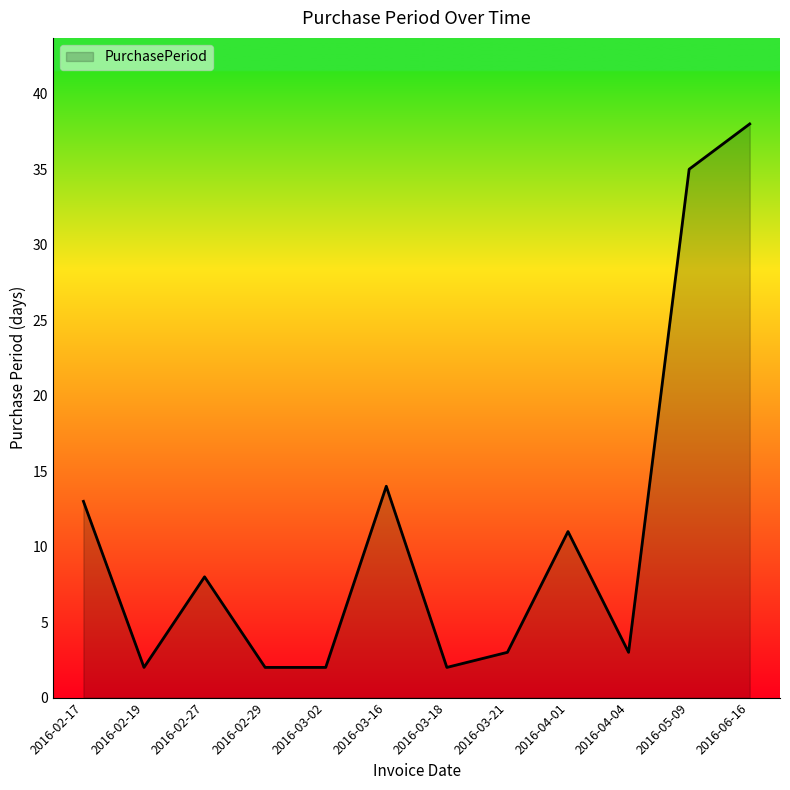

At which label is the value closest to 20?

2016-03-16